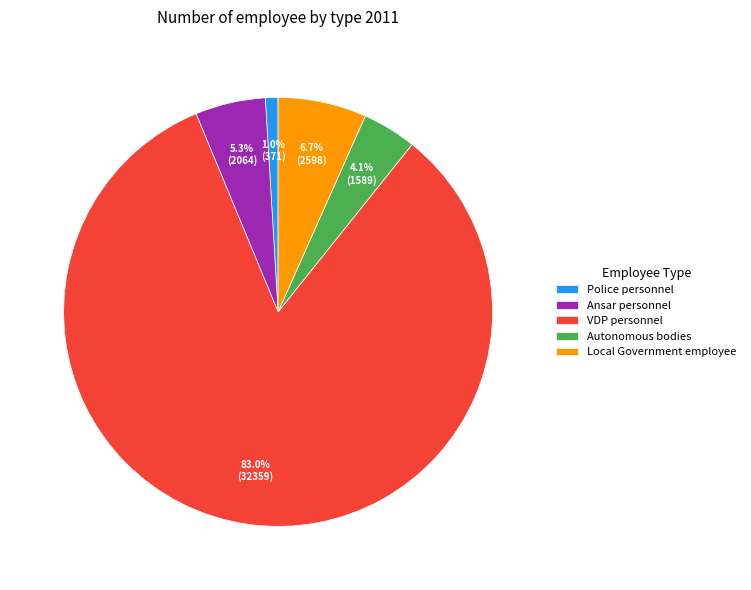

What is the majority slice?

VDP personnel